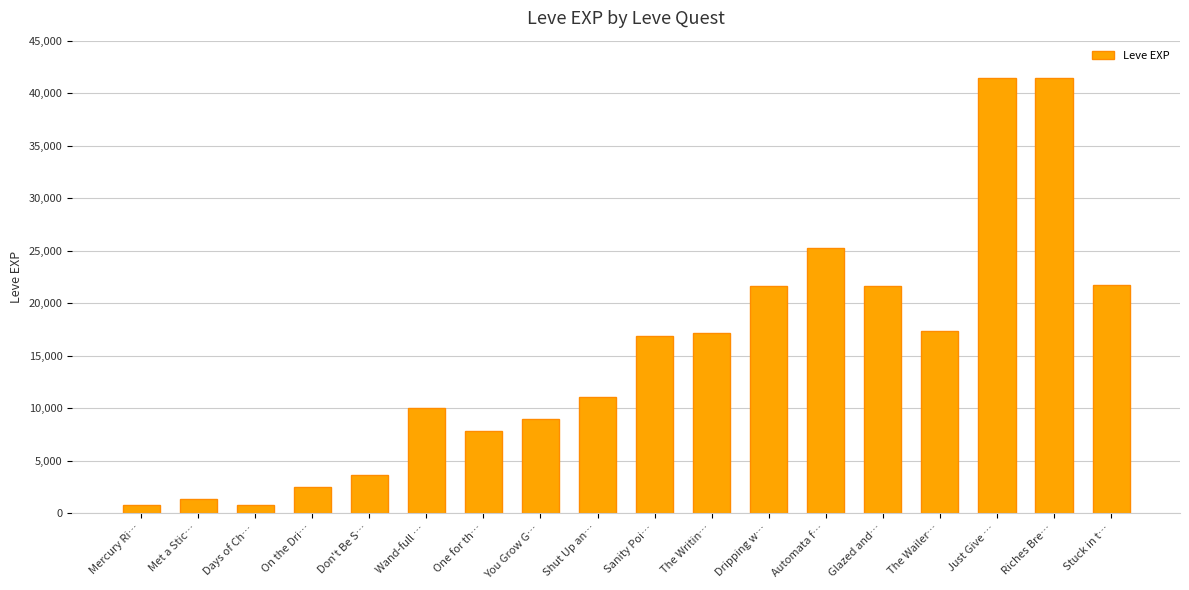

Approximately how many times larger is the value at Glazed and… compared to Dripping w…?

1.0